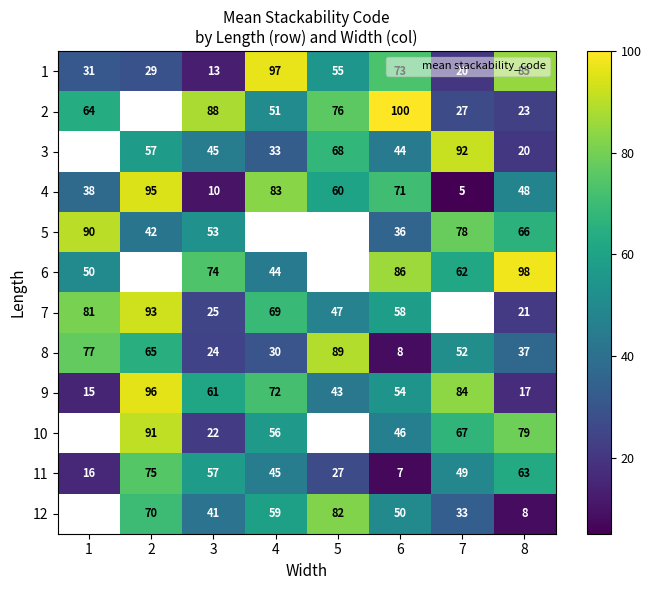

Between 8 and 7, which is larger?

8